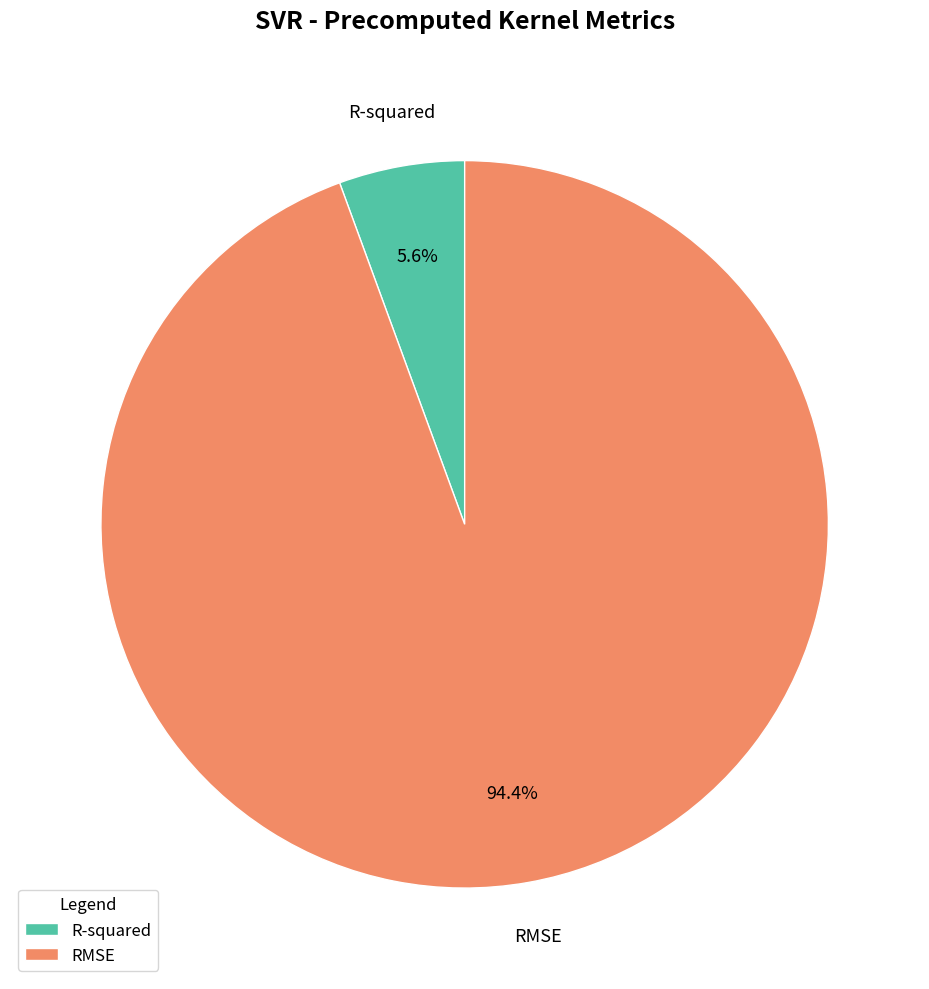

What is the ratio of the value at R-squared to the value at RMSE?

0.1